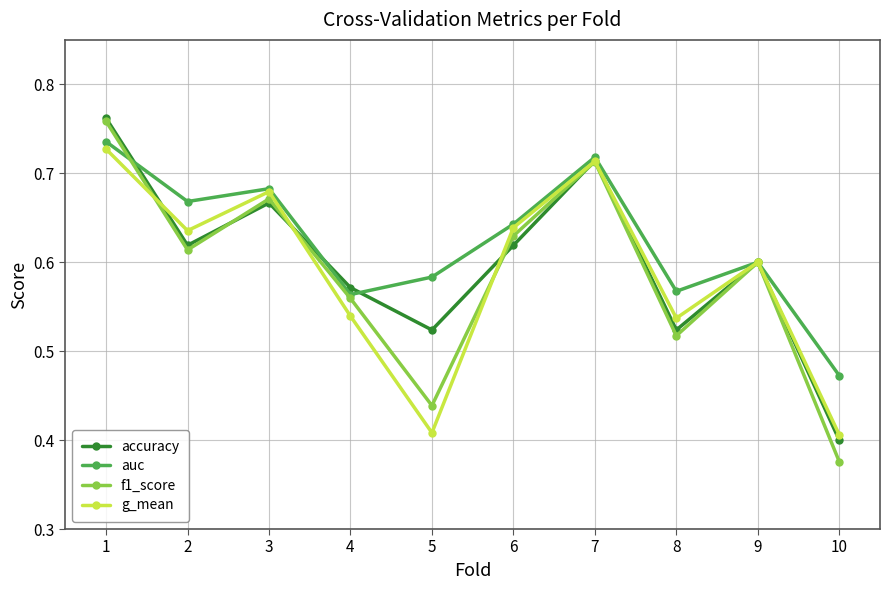

Which series has the largest total across all categories?

auc